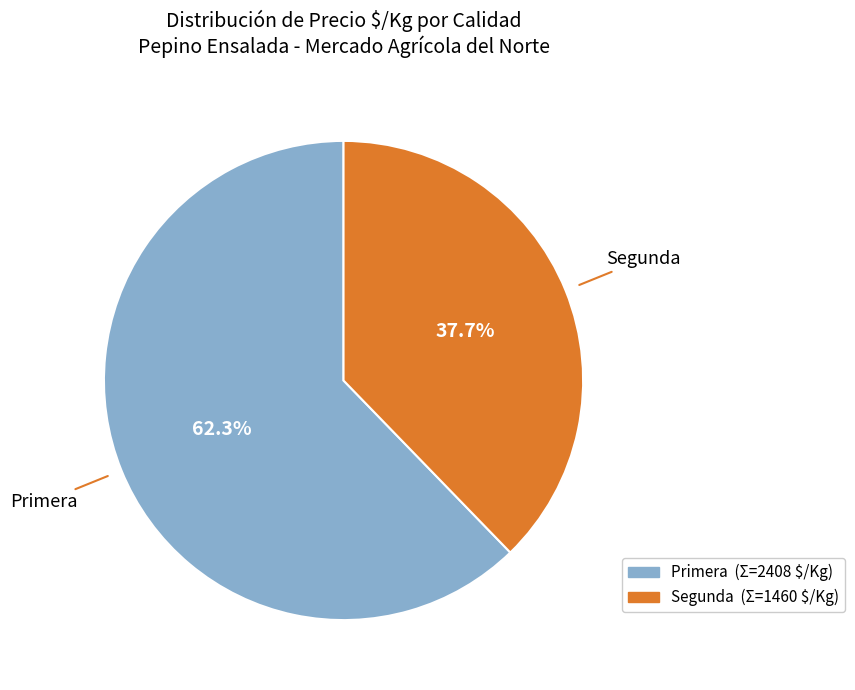

What percentage do Segunda and Primera together represent?

100.0%